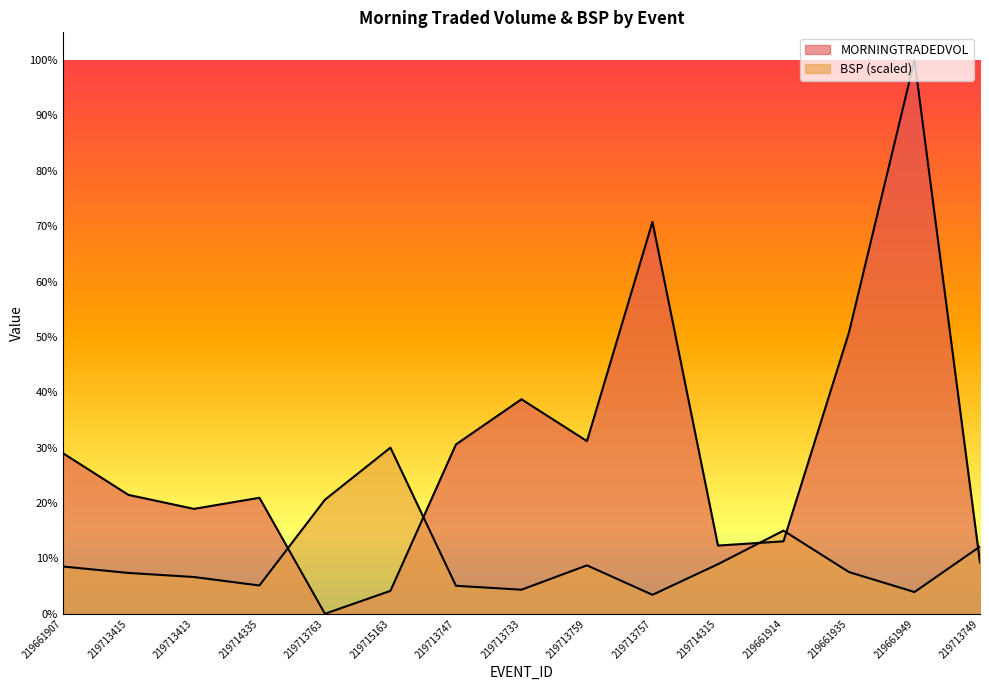

At which label does BSP reach its peak?

219715163